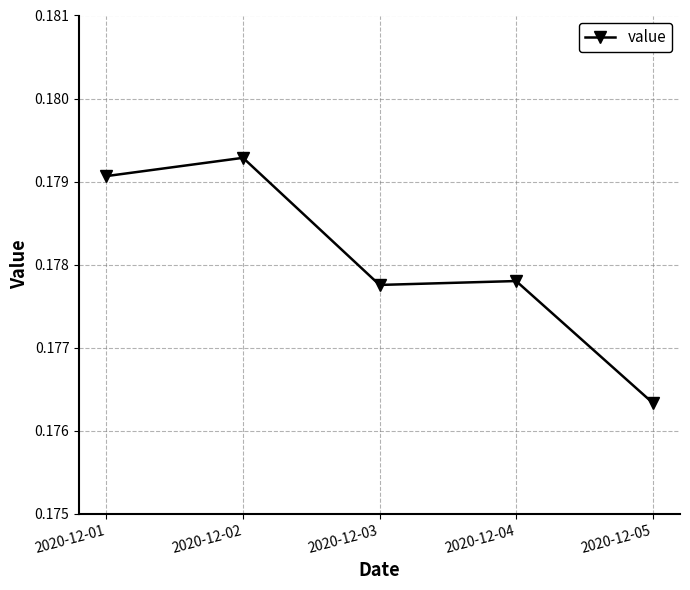

Which label corresponds to the largest value in the chart?

2020-12-02